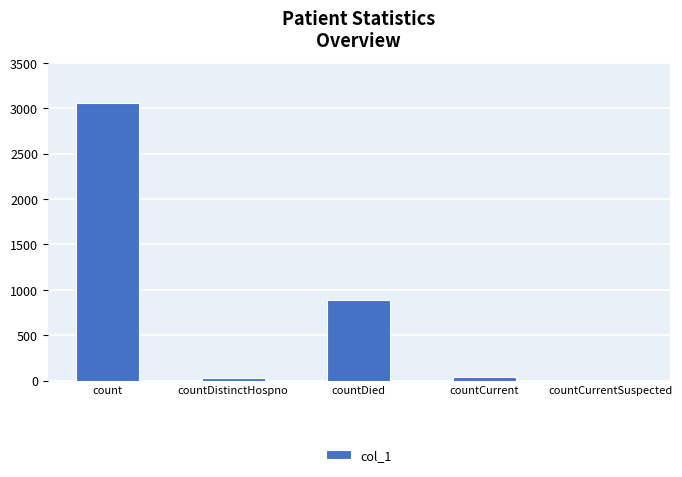

Between count and countDied, which is larger?

count